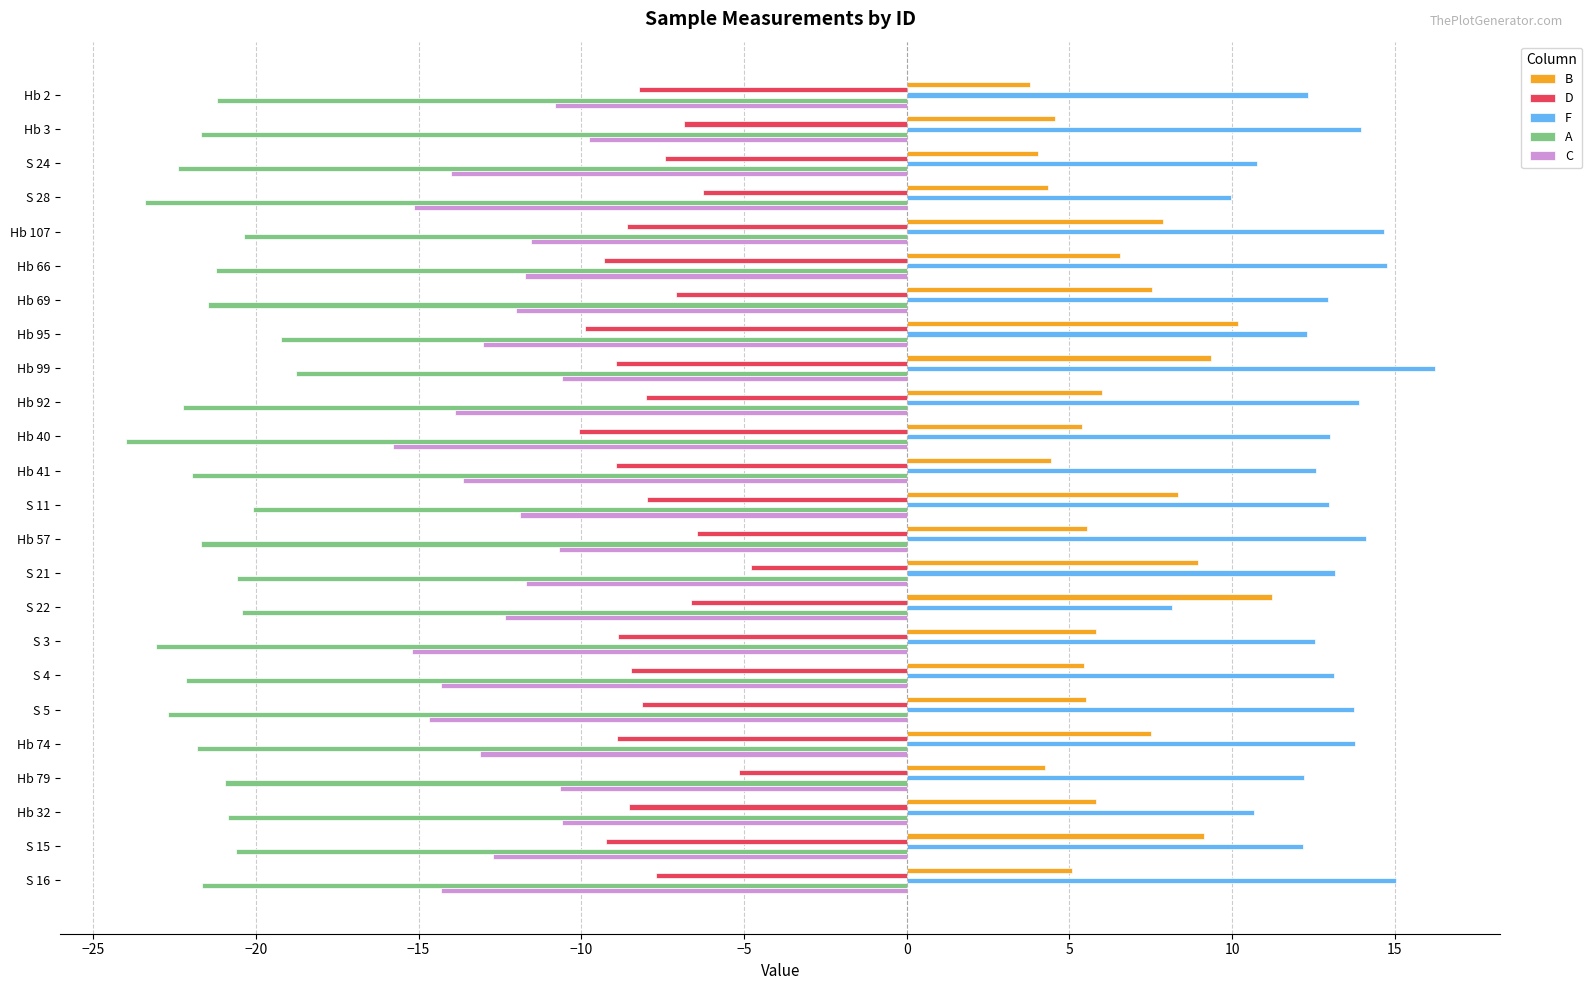

Between Hb 107 and S 3, which series saw the biggest shift?

C